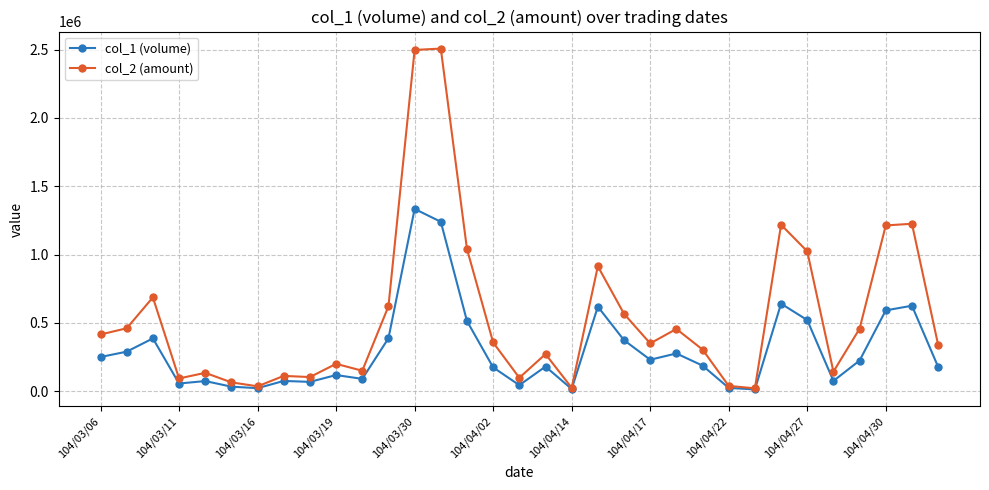

What is the value of the col_2 (amount) point at the 6th from the left?

65480